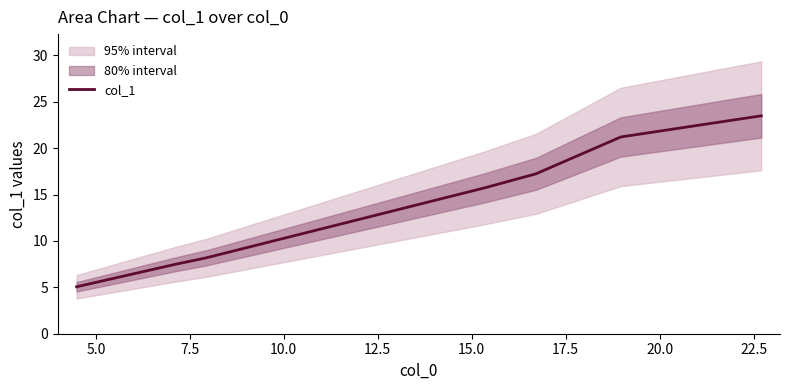

Count the number of categories in the chart.

7